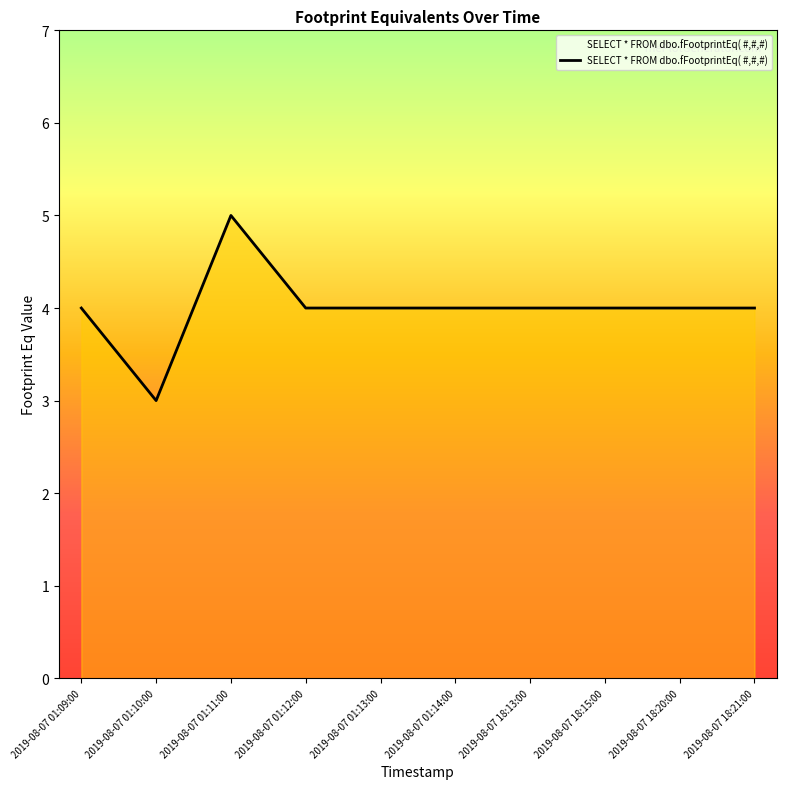

At which category does the chart reach its peak across all series?

2019-08-07 01:11:00